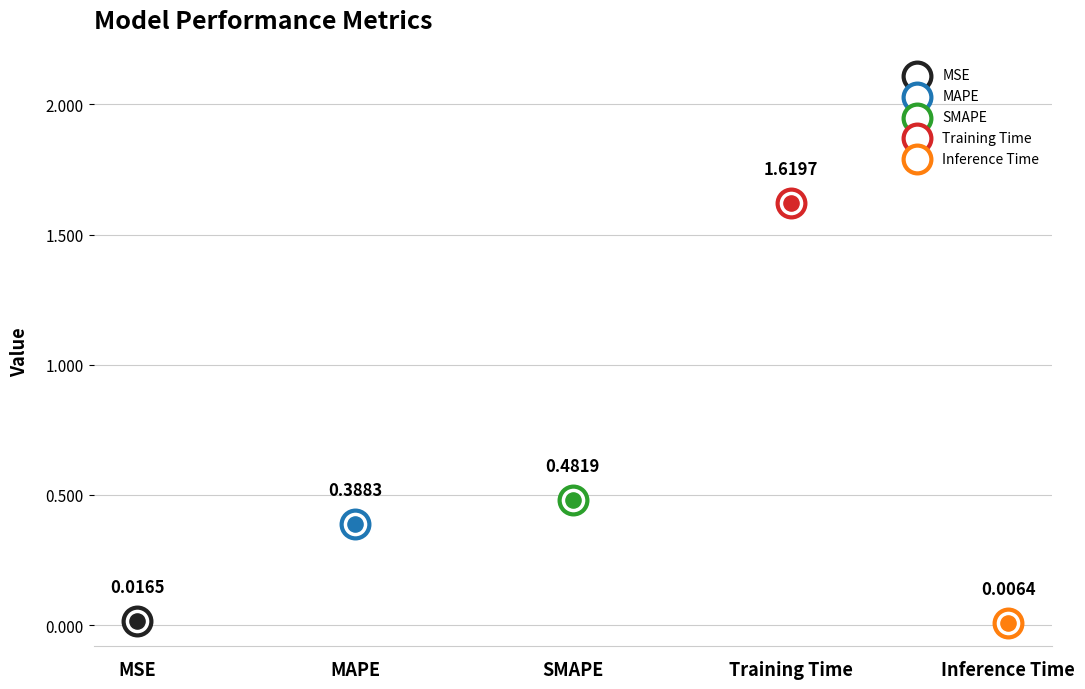

Which has a higher value, Training Time or MAPE?

Training Time